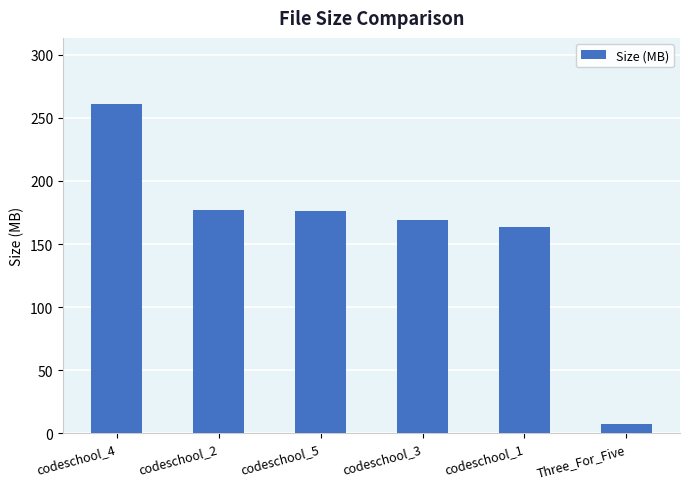

What is the sum of all values?

953.6